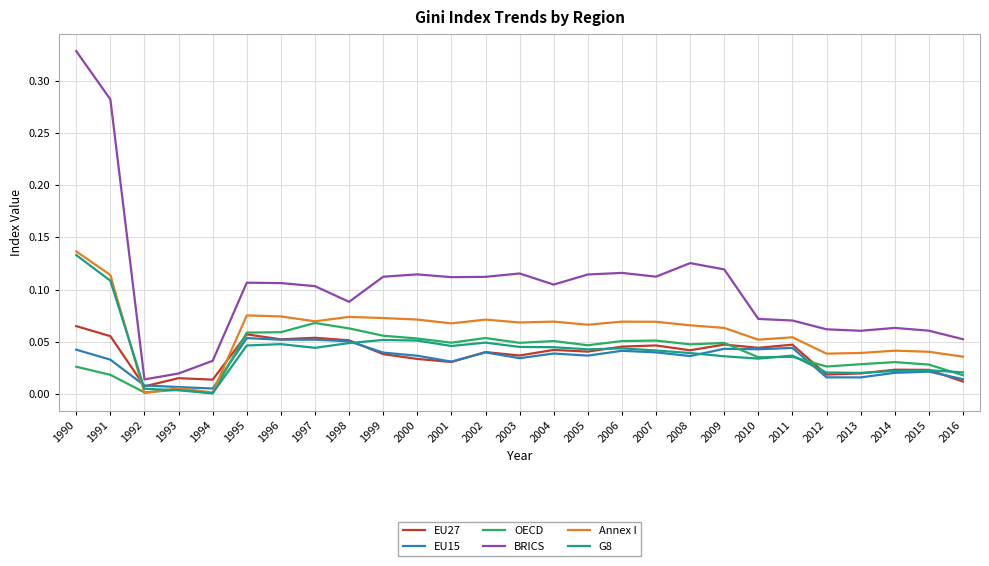

Between 2013 and 2016, which series saw the biggest shift?

OECD